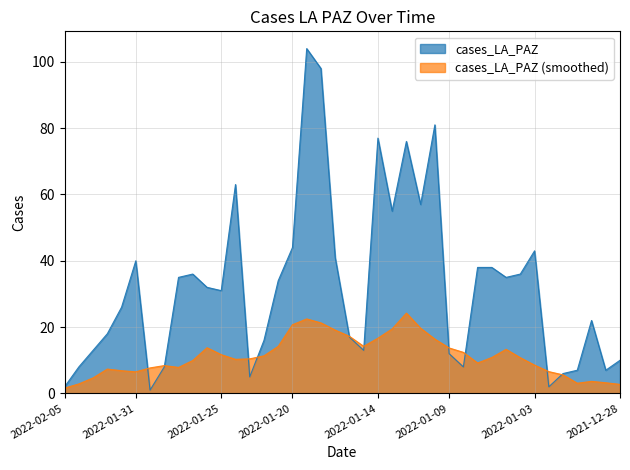

Reading left to right, extract all data points from this chart.

2022-02-05=2	2022-02-04=8	2022-02-03=13	2022-02-02=18	2022-02-01=26	2022-01-31=40	2022-01-30=1	2022-01-29=8	2022-01-28=35	2022-01-27=36	2022-01-26=32	2022-01-25=31	2022-01-24=63	2022-01-23=5	2022-01-22=16	2022-01-21=34	2022-01-20=44	2022-01-19=104	2022-01-18=98	2022-01-17=41	2022-01-16=17	2022-01-15=13	2022-01-14=77	2022-01-13=55	2022-01-12=76	2022-01-11=57	2022-01-10=81	2022-01-09=12	2022-01-08=8	2022-01-07=38	2022-01-06=38	2022-01-05=35	2022-01-04=36	2022-01-03=43	2022-01-02=2	2022-01-01=6	2021-12-31=7	2021-12-30=22	2021-12-29=7	2021-12-28=10